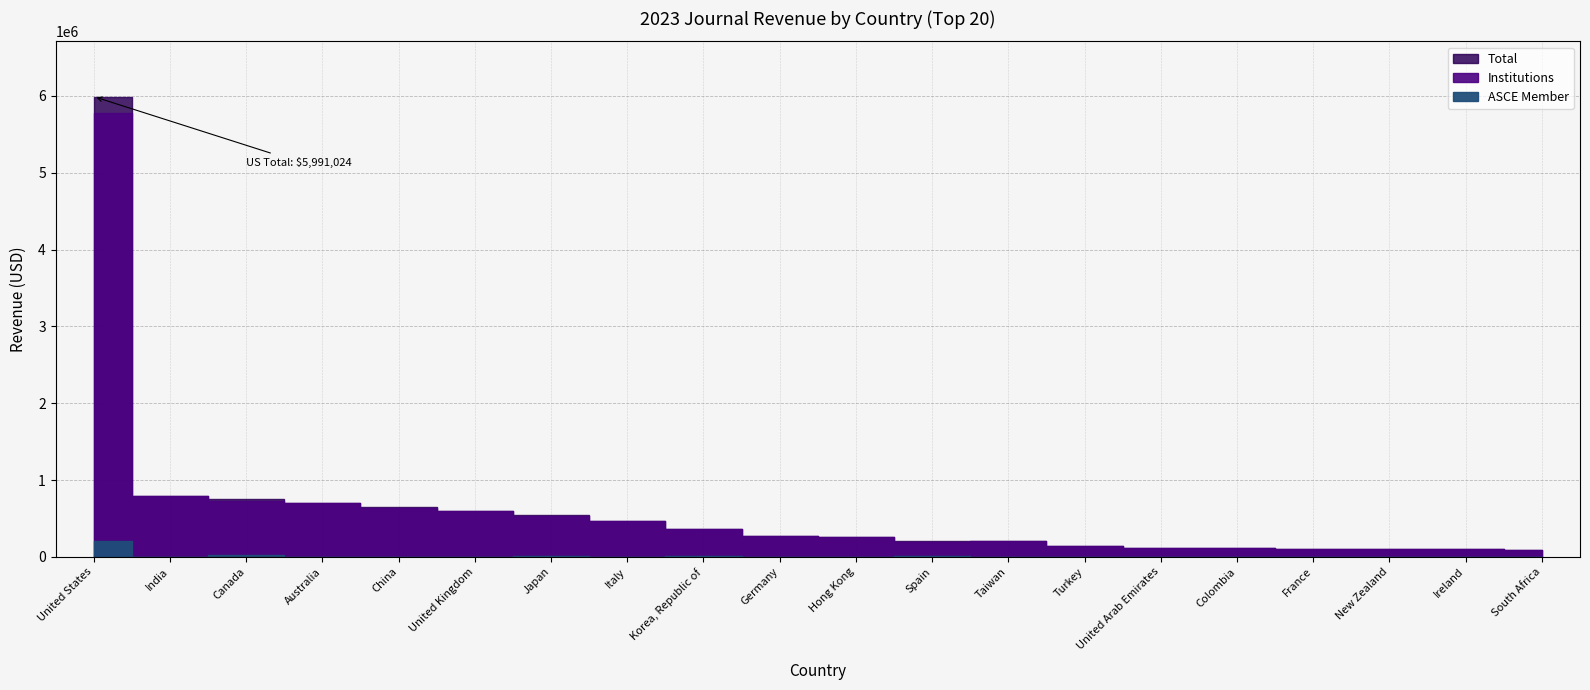

Rank the categories by ASCE Member value from lowest to highest.

Turkey, United Arab Emirates, France, China, Hong Kong, Taiwan, South Africa, India, Colombia, New Zealand, Ireland, Germany, United Kingdom, Italy, Australia, Spain, Korea, Republic of, Japan, Canada, United States